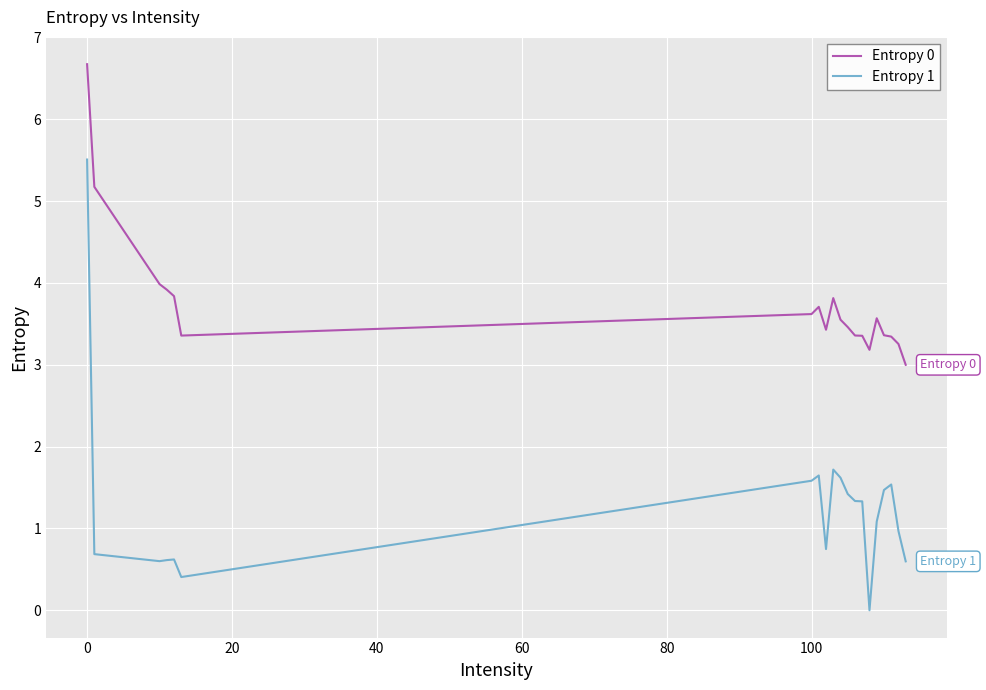

Rank the series by their maximum value, from lowest to highest.

Entropy 1, Entropy 0